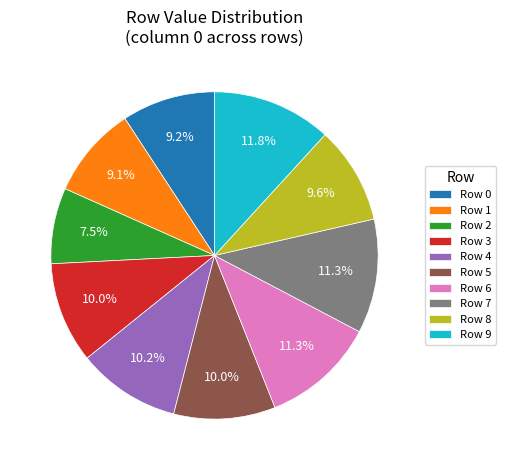

Which category has the smallest portion of the pie?

Row 2